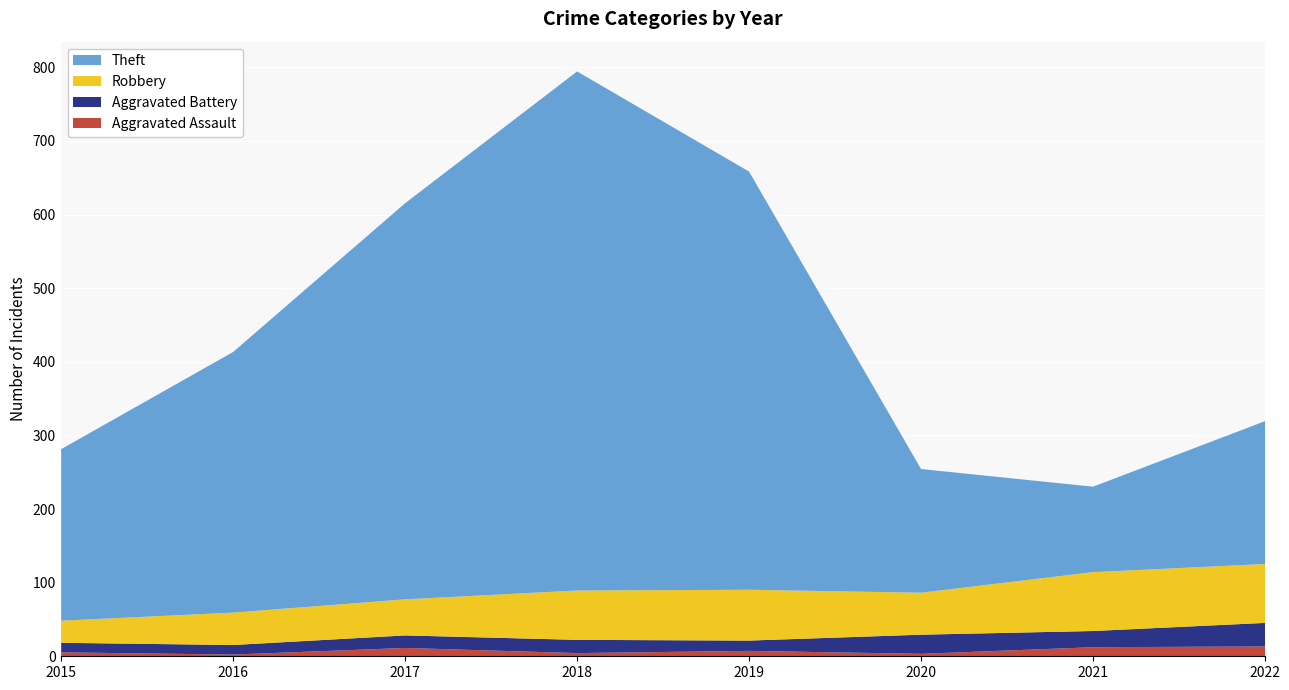

What is the average value of the Theft series?

360